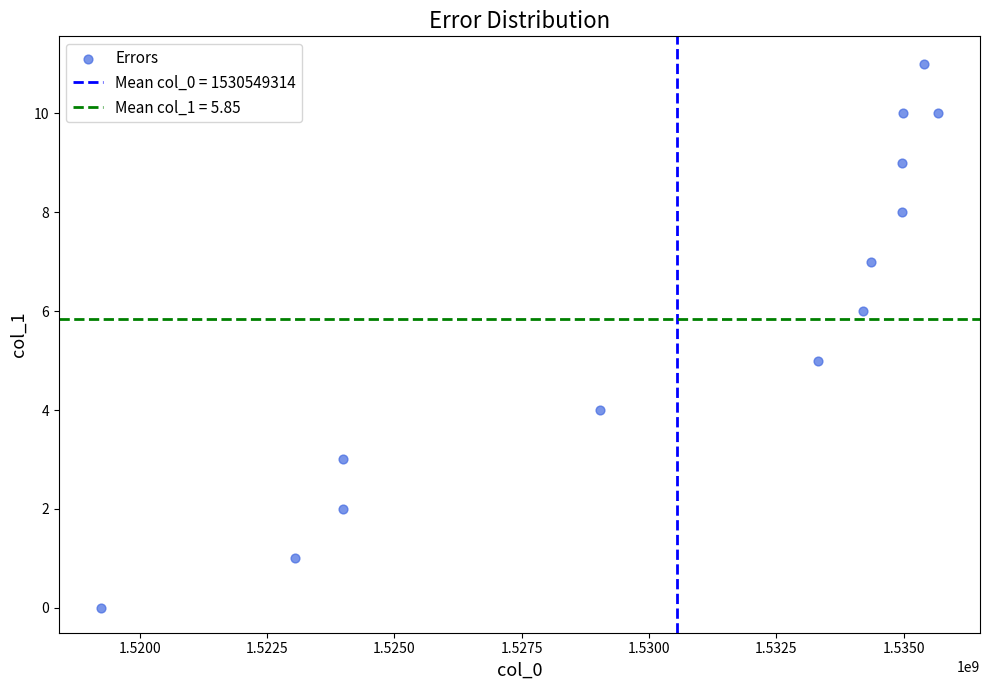

What is the range of Y values (max minus min)?

11